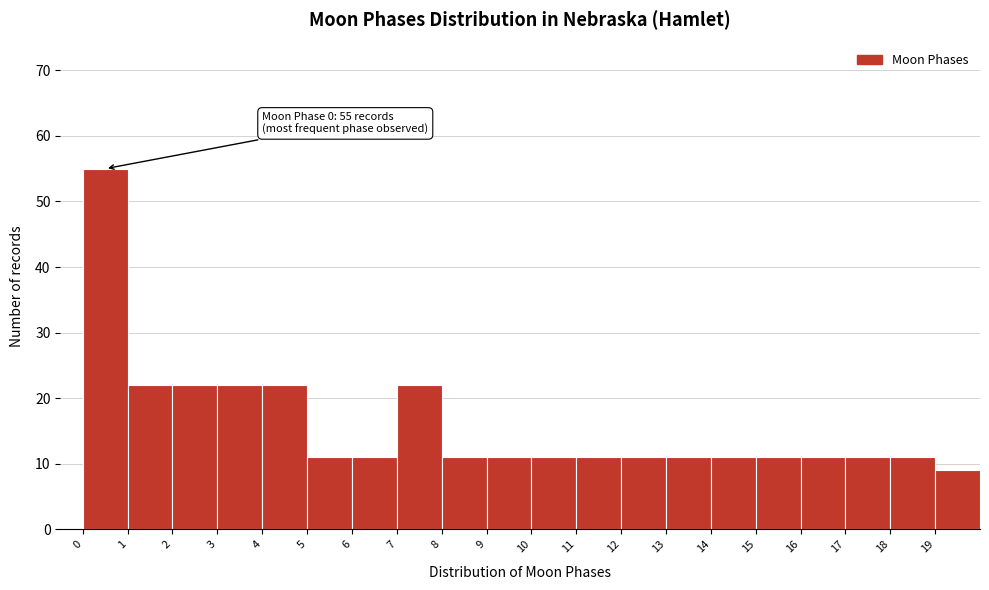

Over which range of the x-axis is the bar tallest?

0 to 1